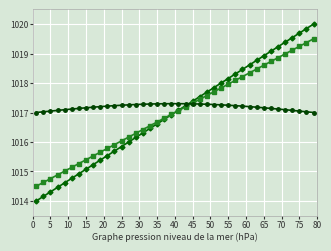

What is the minimum value shown in the chart?

1014.0